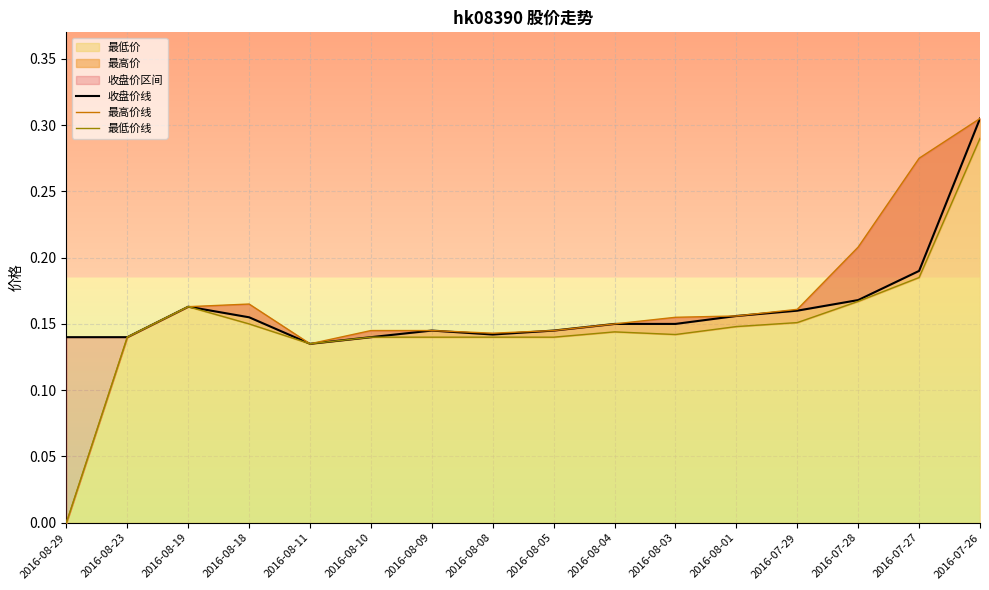

What is the sum of all 最高价线 values?

2.6